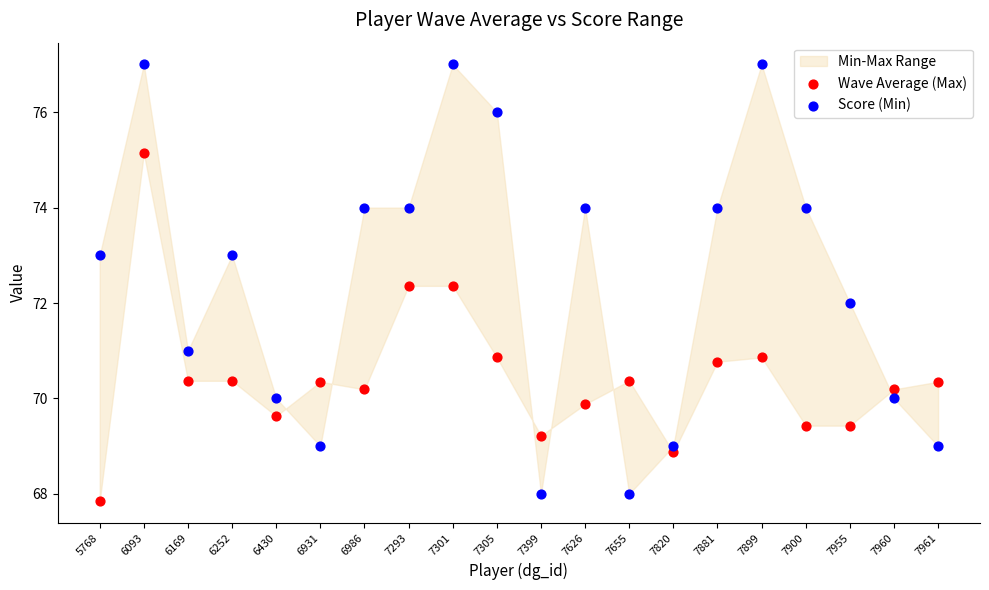

Which series contains the highest Y value?

Score (Min)